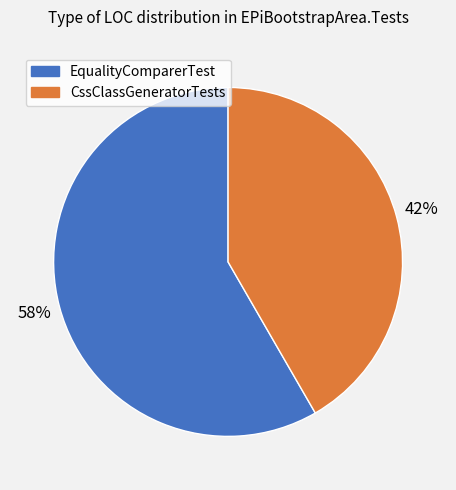

Count the number of slices in the pie.

2